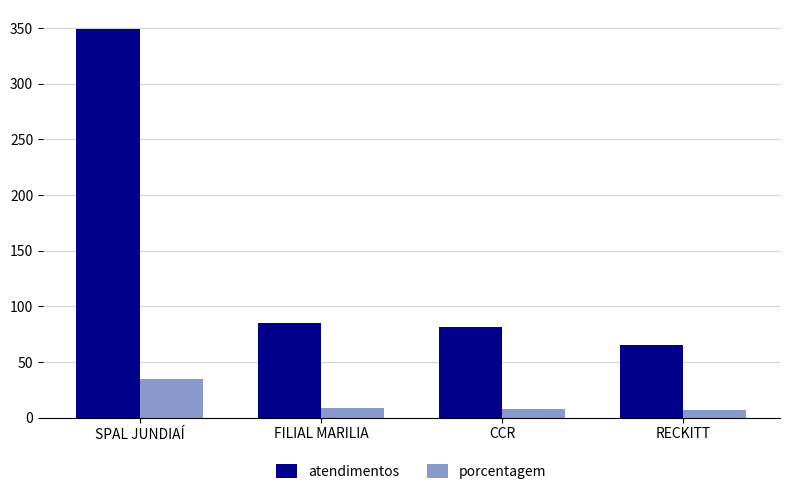

Rank the series by their maximum value, from lowest to highest.

porcentagem, atendimentos